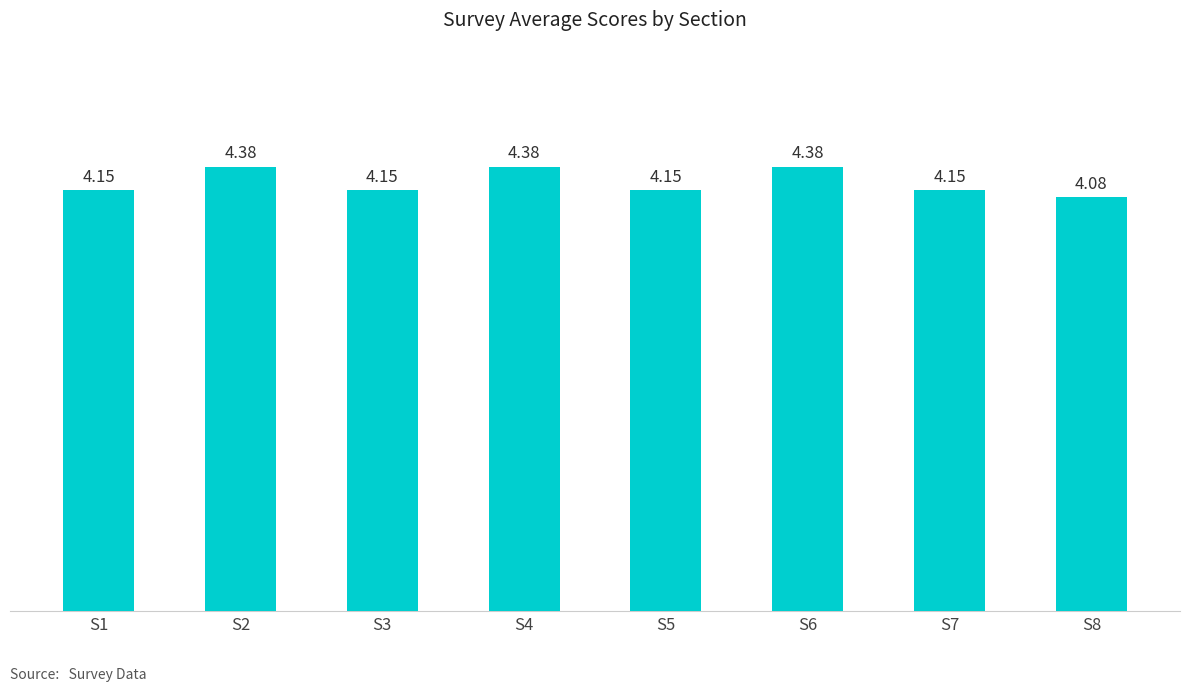

What is the sum of the values at S1 and S4?

8.5